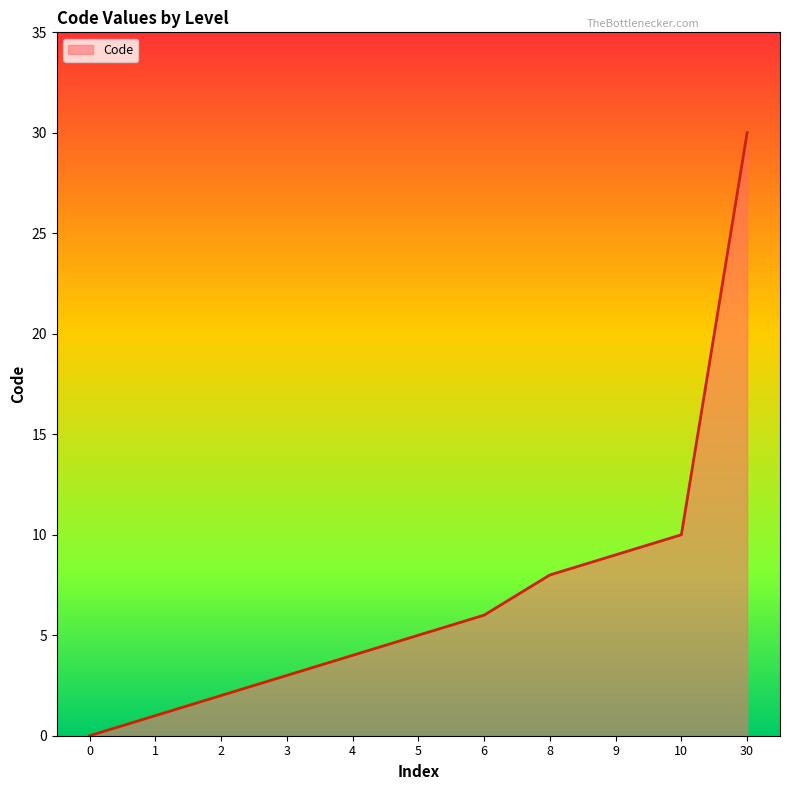

Rank the categories by value from highest to lowest.

30, 10, 9, 8, 6, 5, 4, 3, 2, 1, 0